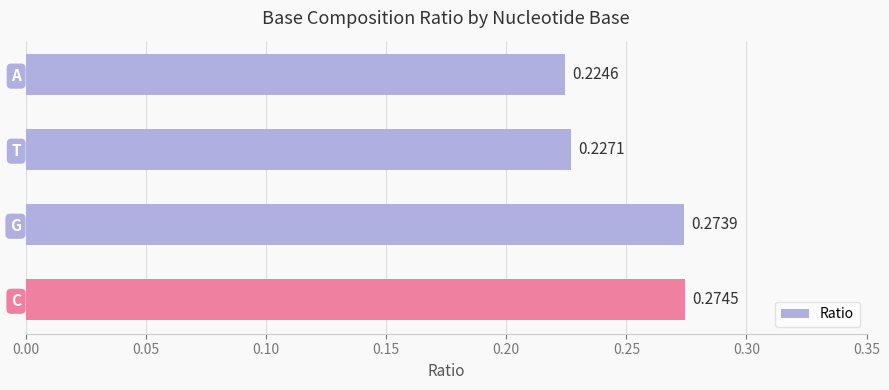

List the labels in order of value, smallest first.

A, T, G, C